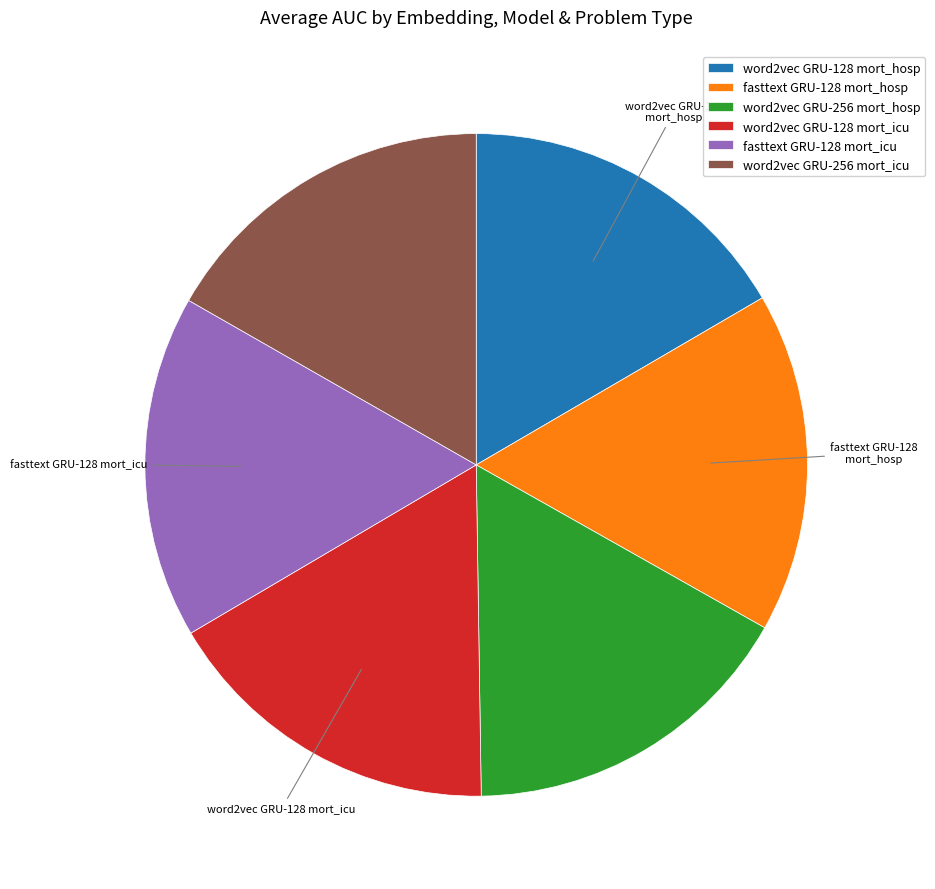

Is it true that fasttext GRU-128 mort_icu is 22% of the pie?

False